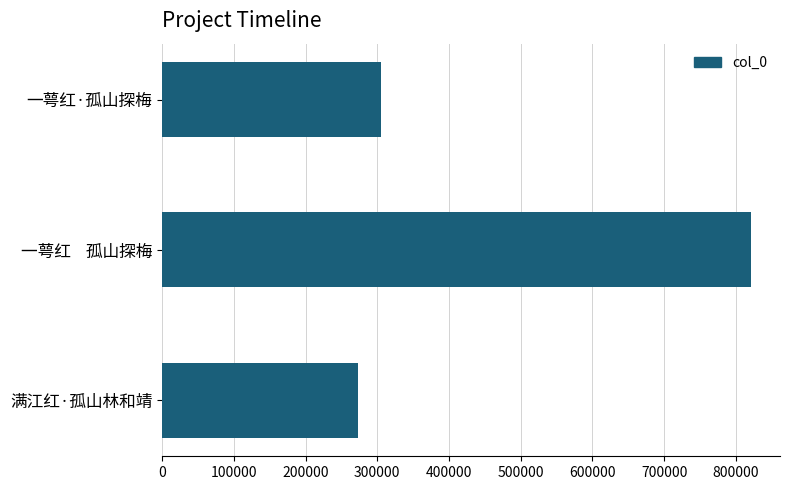

Approximately how many times larger is the value at 一萼红·孤山探梅 compared to 一萼红    孤山探梅?

0.4